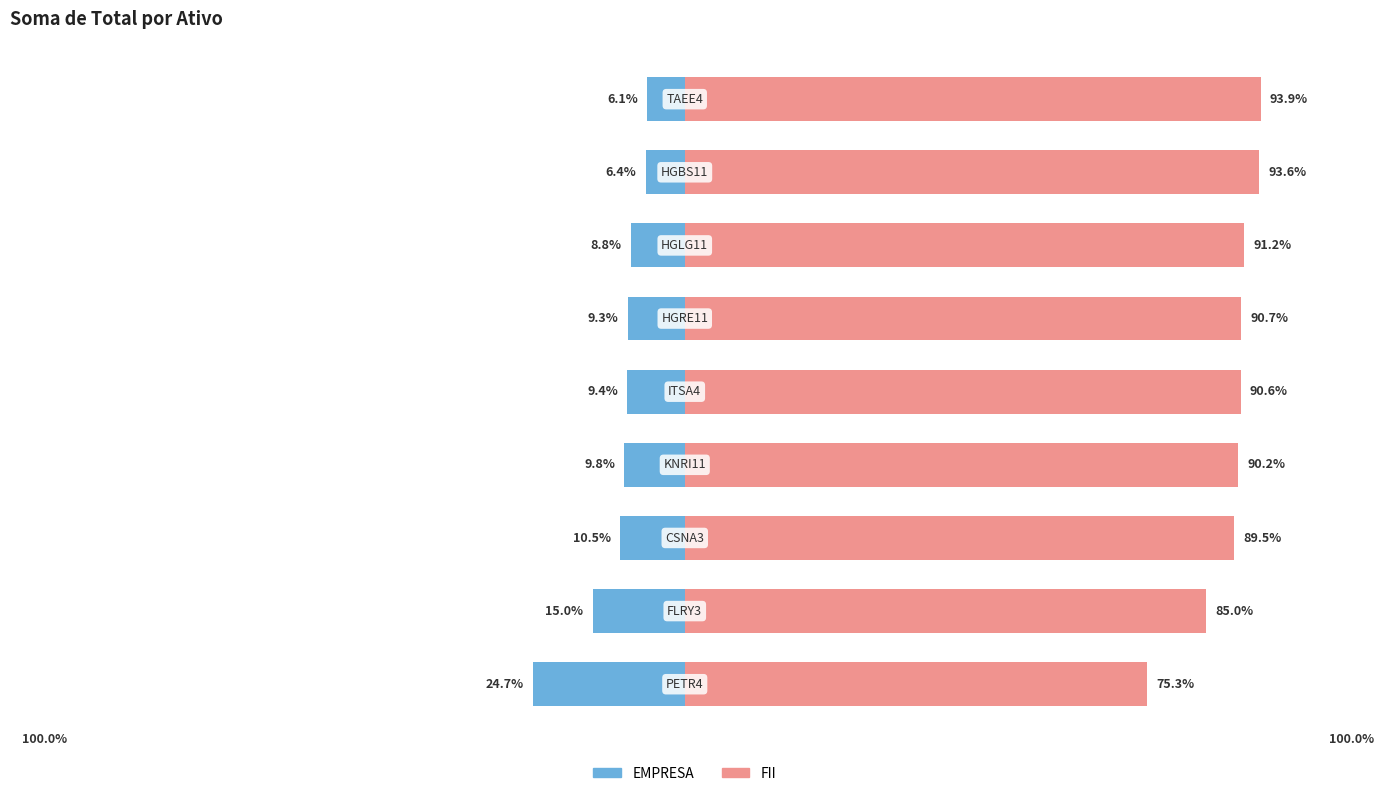

Reading right to left, transcribe all the data shown in this chart.

EMPRESA: -6.1	-6.4	-8.8	-9.3	-9.4	-9.8	-10.5	-15.0	-24.7
FII: 93.9	93.6	91.2	90.7	90.6	90.2	89.5	85.0	75.3